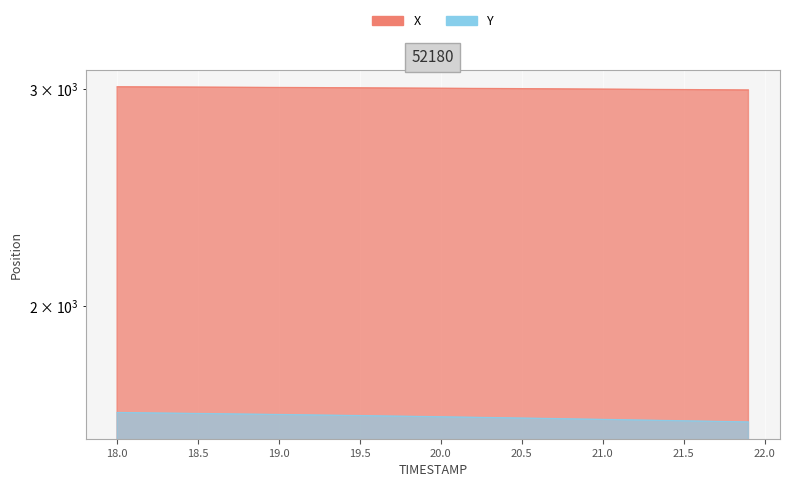

Which series changed the most between 19.7 and 20.3?

Y